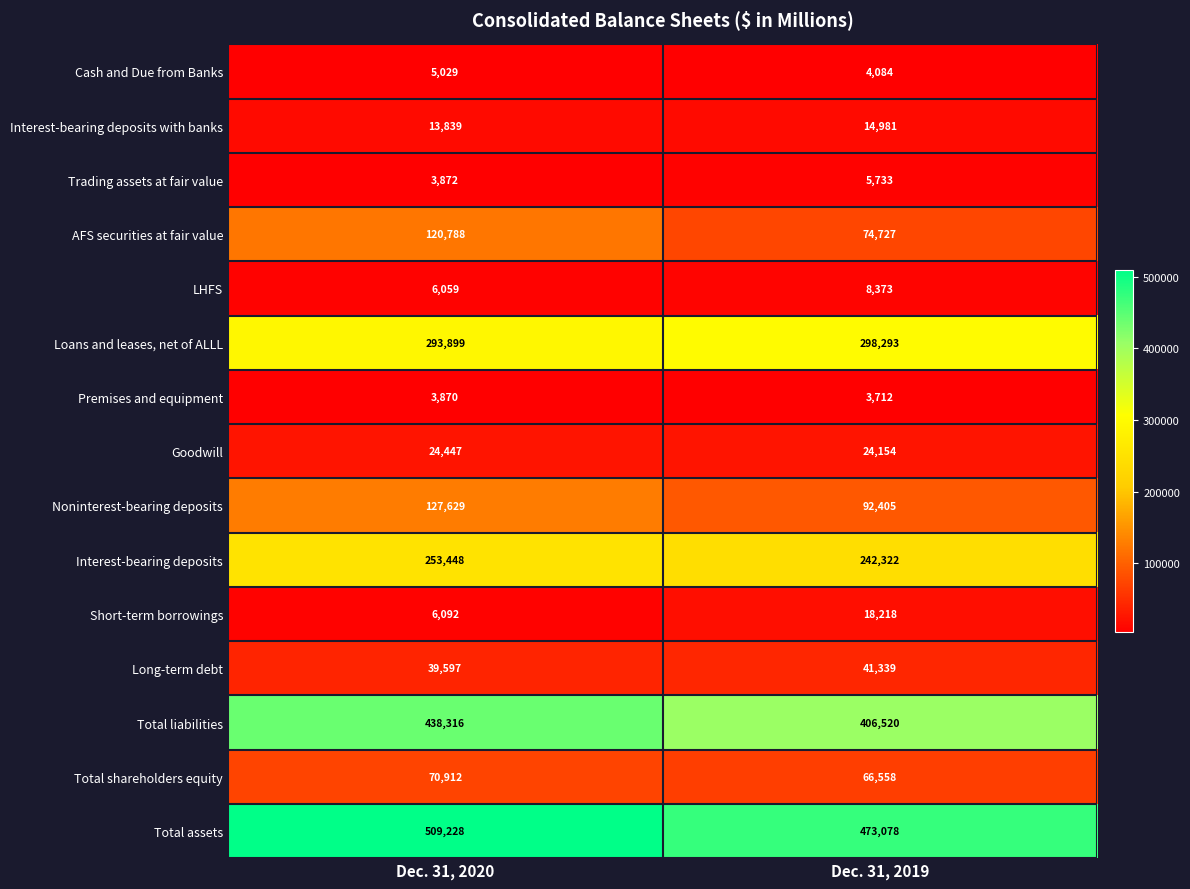

What is the difference between the Long-term debt values at Dec. 31, 2019 and Dec. 31, 2020?

1742